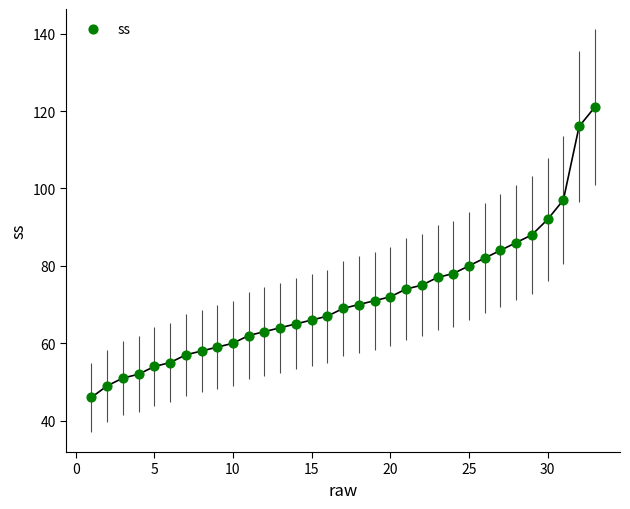

What is the range of X values (max minus min)?

32